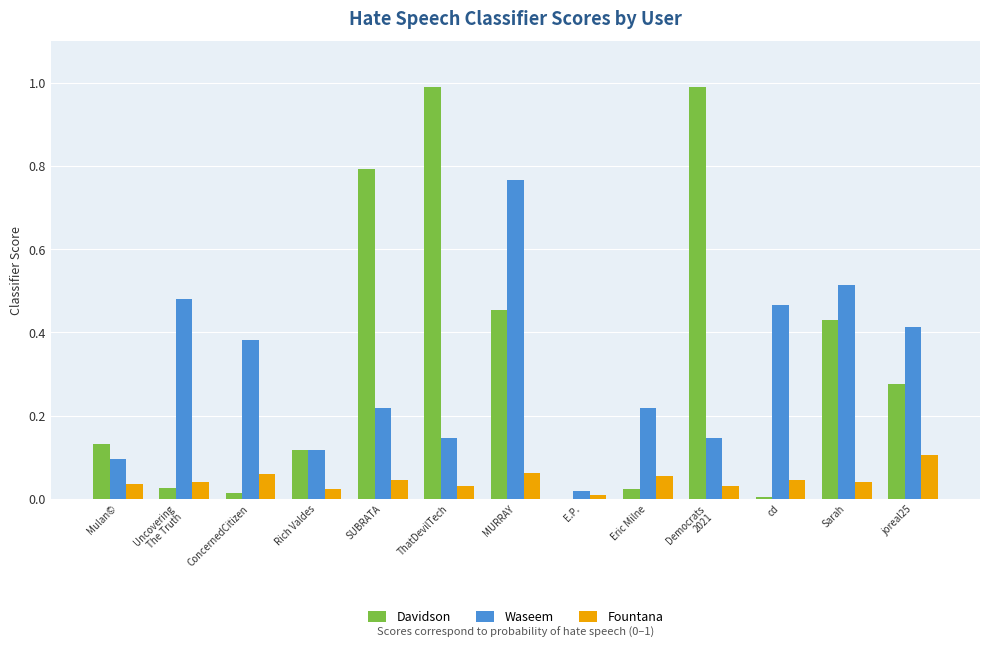

Which series changed the most between E.P. and Eric Milne?

Waseem